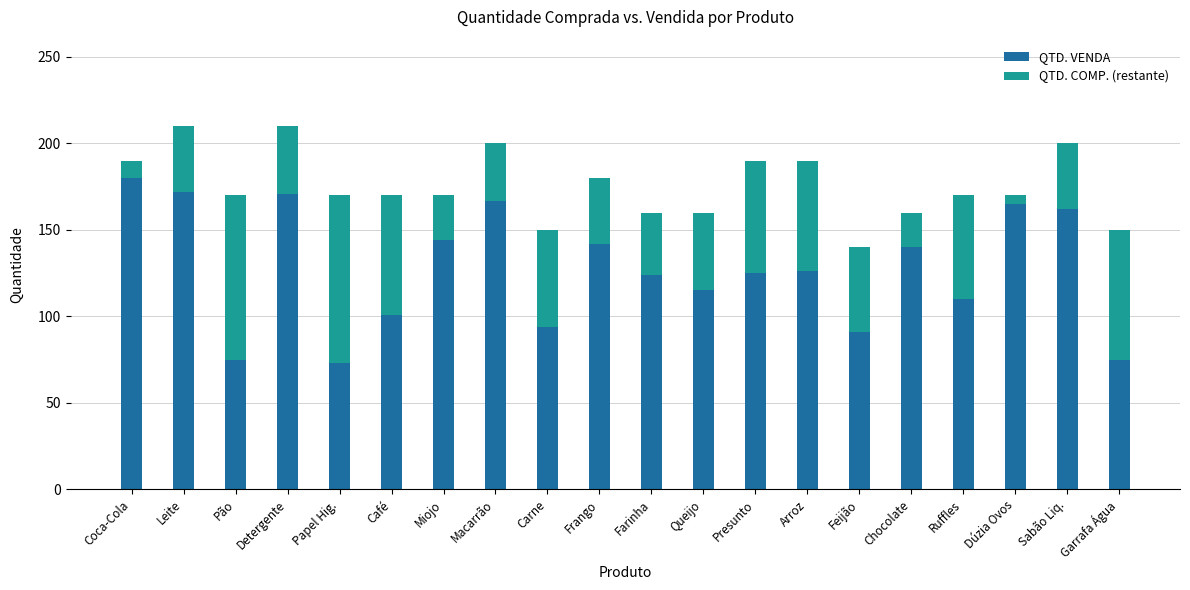

What is the sum of the QTD. VENDA values at Miojo and Feijão?

235